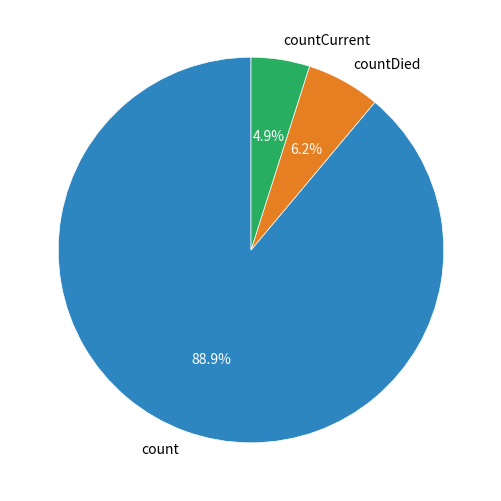

Is it true that countCurrent is 18% of the pie?

False